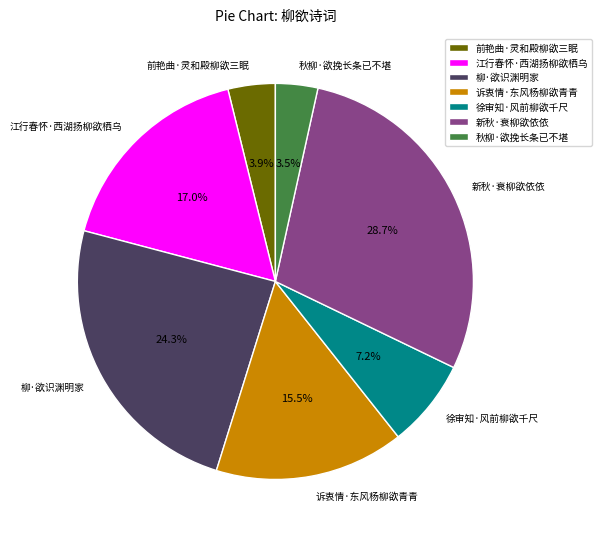

What percentage is NOT represented by 前艳曲·灵和殿柳欲三眠?

96.1%